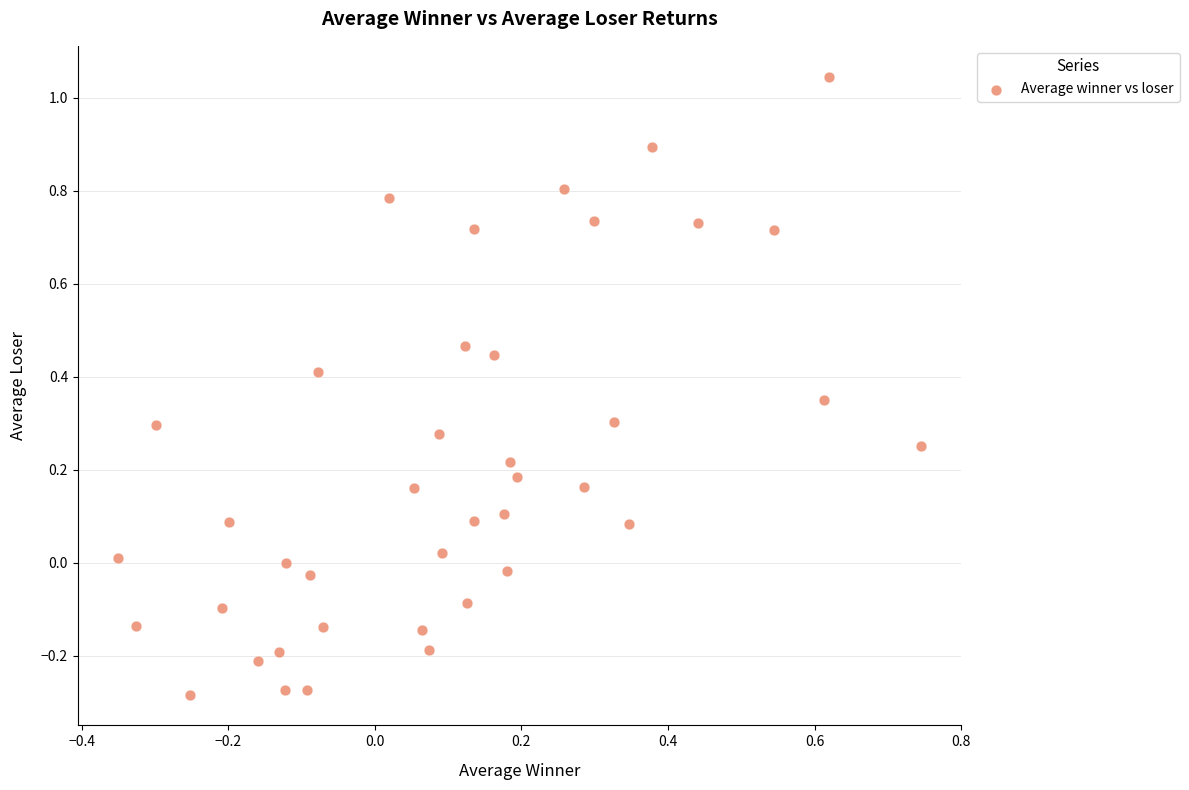

What is the range of X values (max minus min)?

1.1